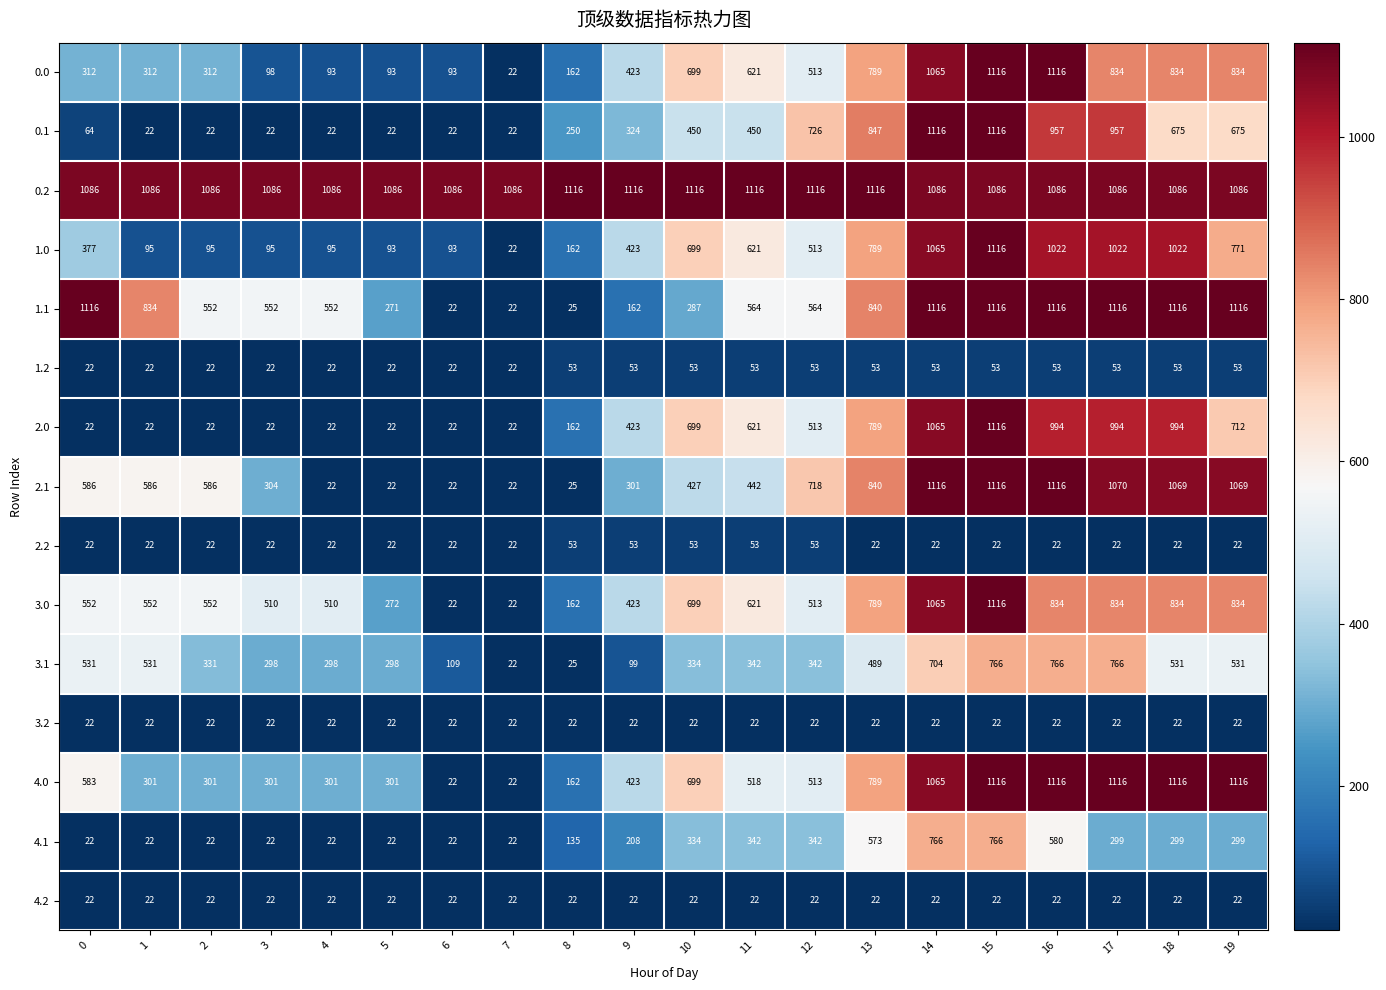

Which series changed the most between 8 and 11?

1.1